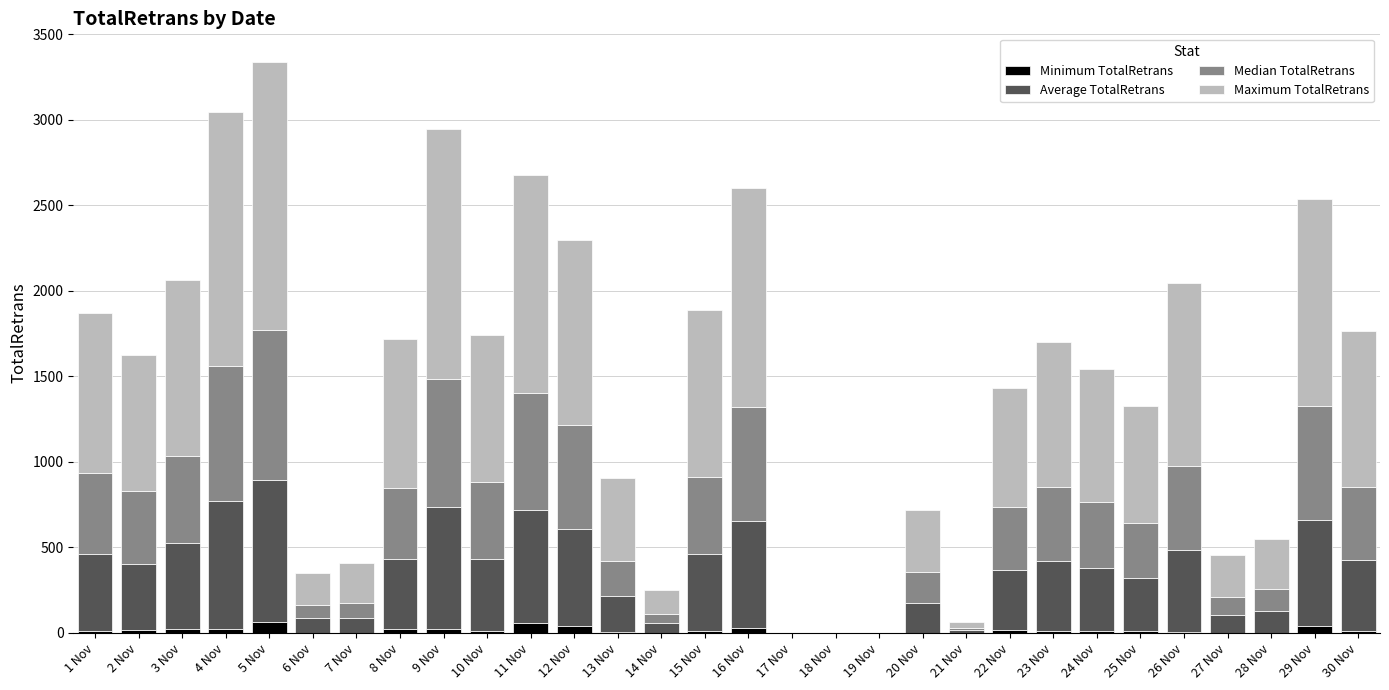

At which category is the sum across all series the highest?

5 Nov